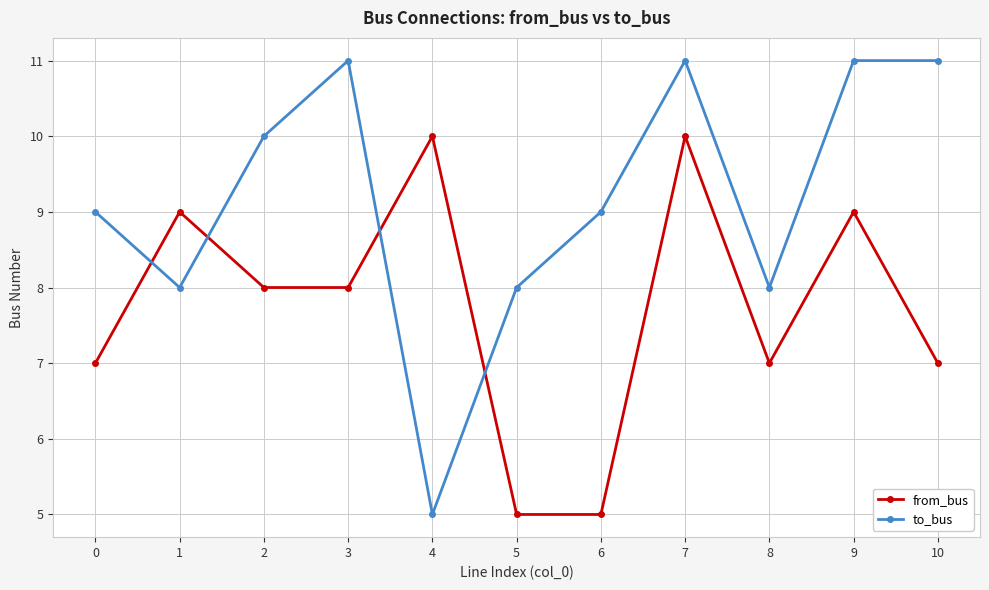

What is the difference between the maximum and second lowest values in the to_bus series?

3